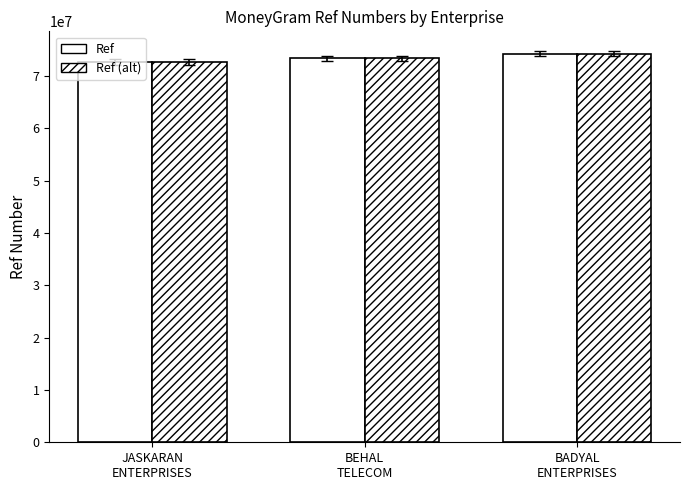

How many values in the Ref series are below 73387886?

1